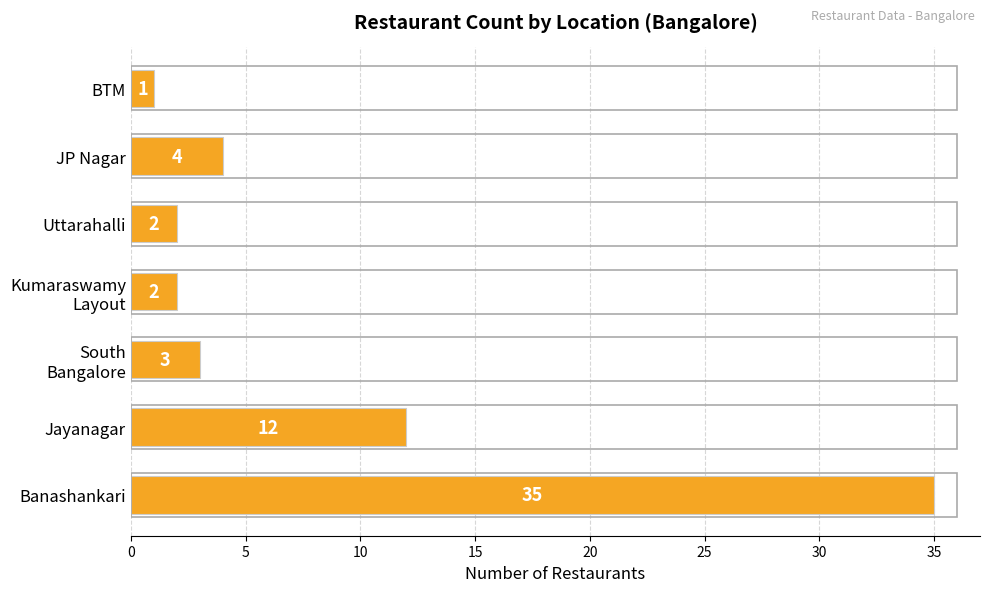

What is the sum of the values at Jayanagar and Banashankari?

47